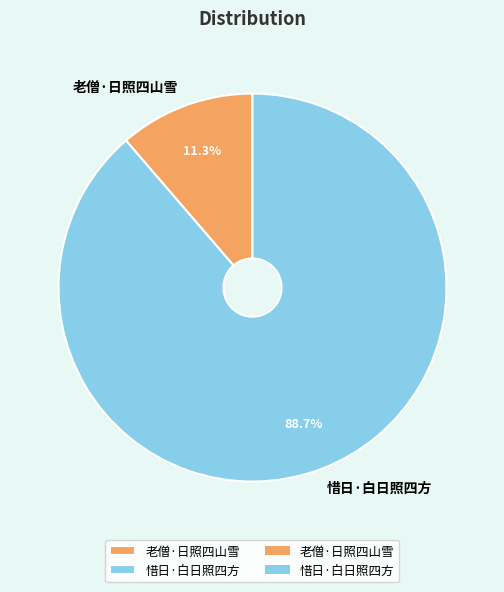

True or false: 惜日·白日照四方 accounts for 99% of the total.

False